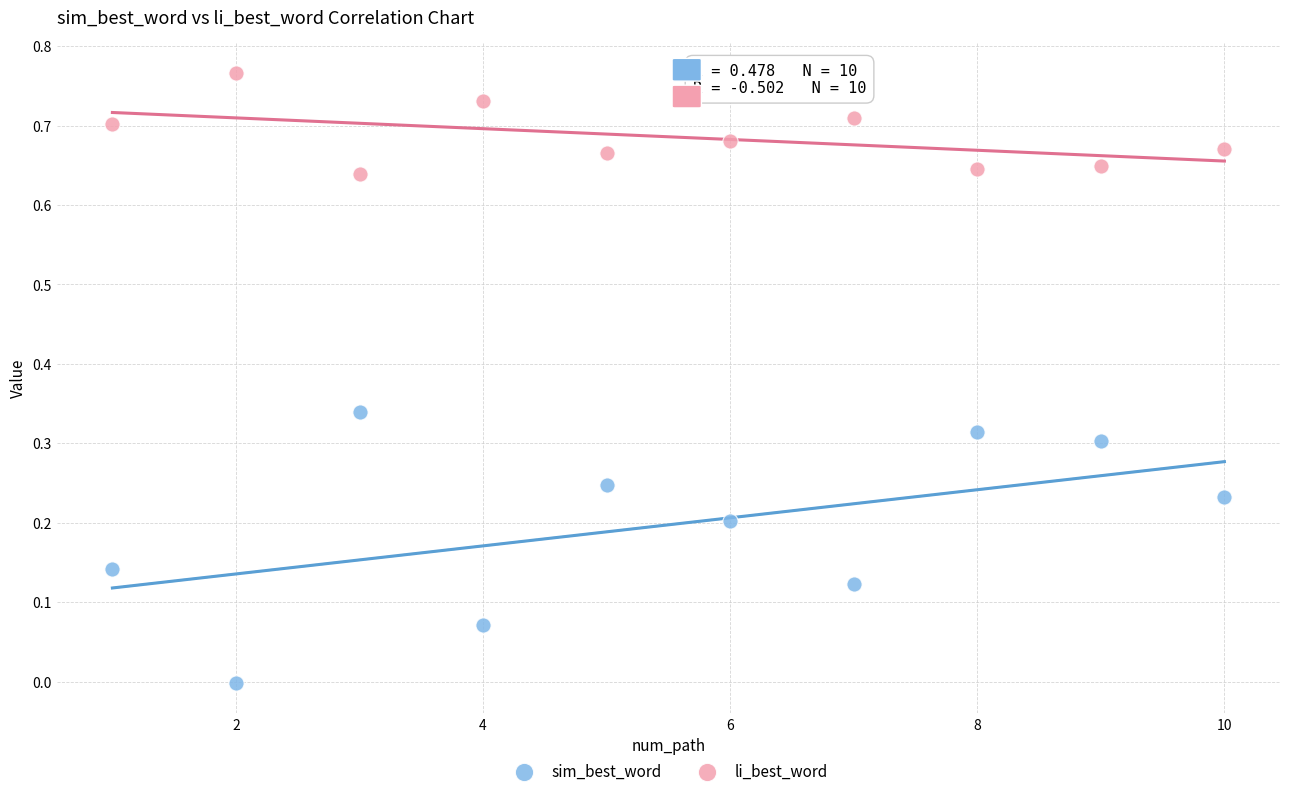

Which series reaches the maximum Y coordinate?

li_best_word